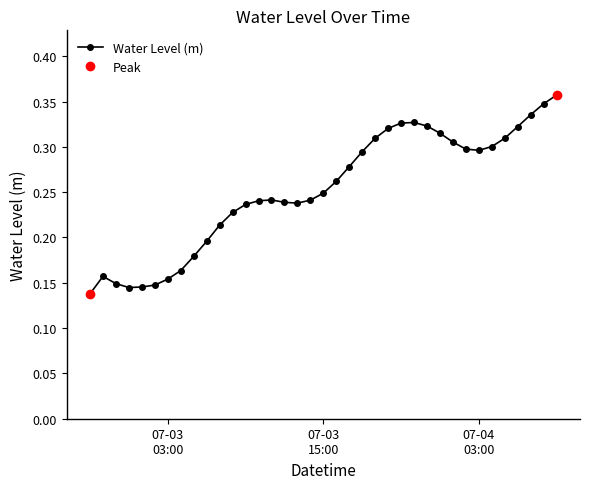

How many Water Level (m) values are between 0 and 1?

37